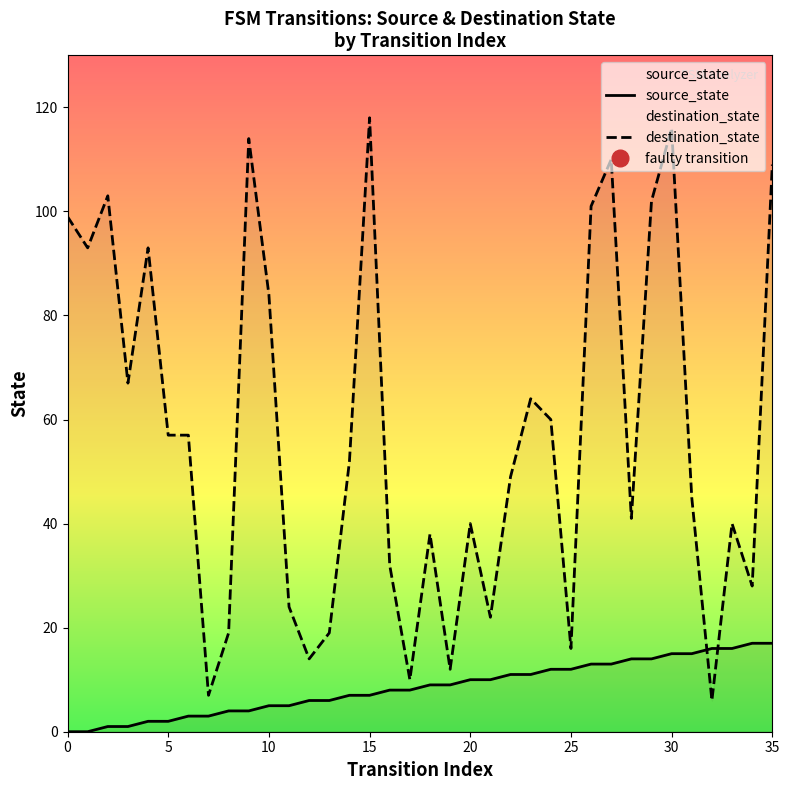

Is the value of destination_state at 13 greater than the value of source_state at 12?

Yes